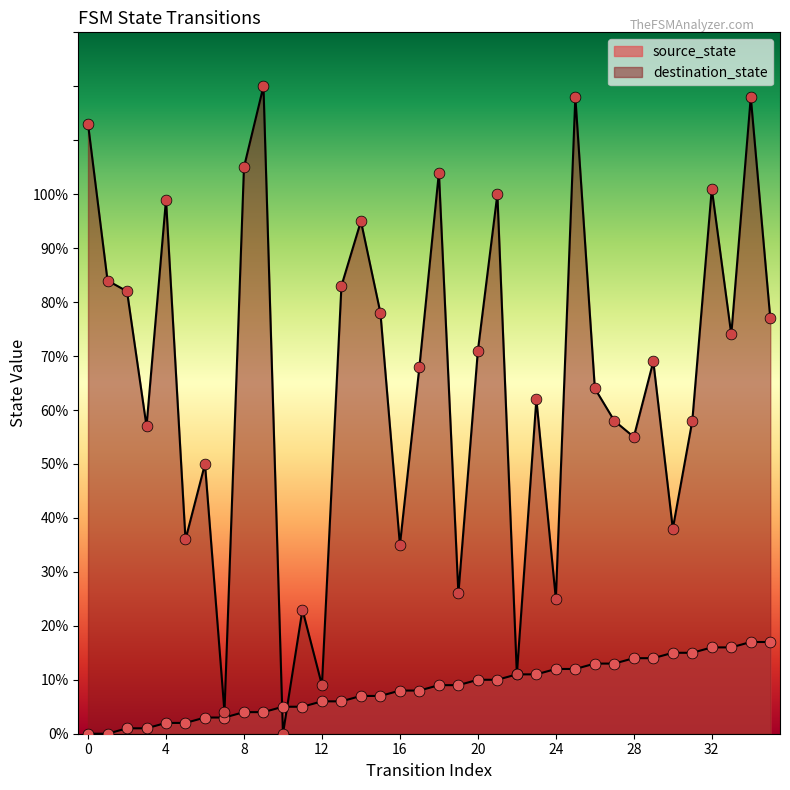

What are all the series names shown in the legend?

source_state, destination_state